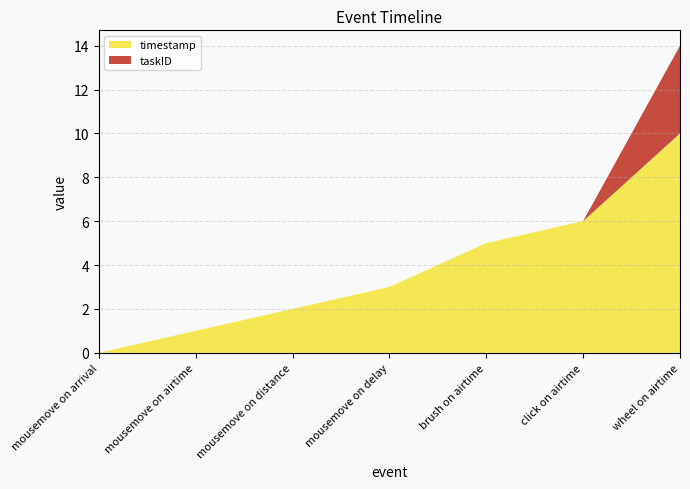

Reading left to right, extract all data points from this chart.

timestamp: 0	1	2	3	5	6	10
taskID: 0	0	0	0	0	0	4